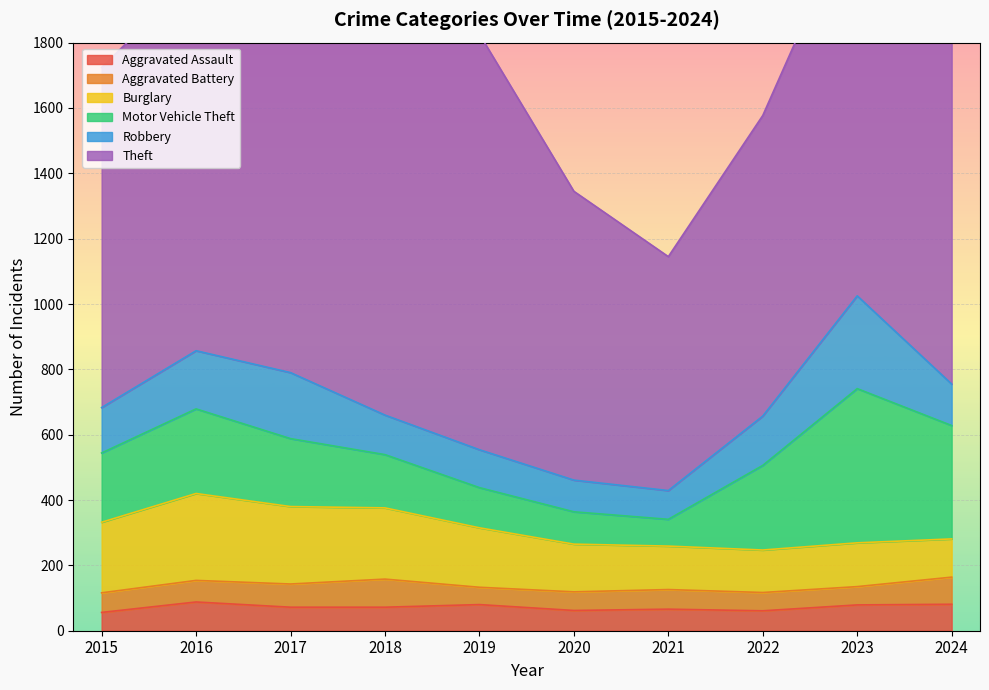

List the labels in order of Burglary value, smallest first.

2024, 2022, 2021, 2023, 2020, 2019, 2015, 2018, 2017, 2016